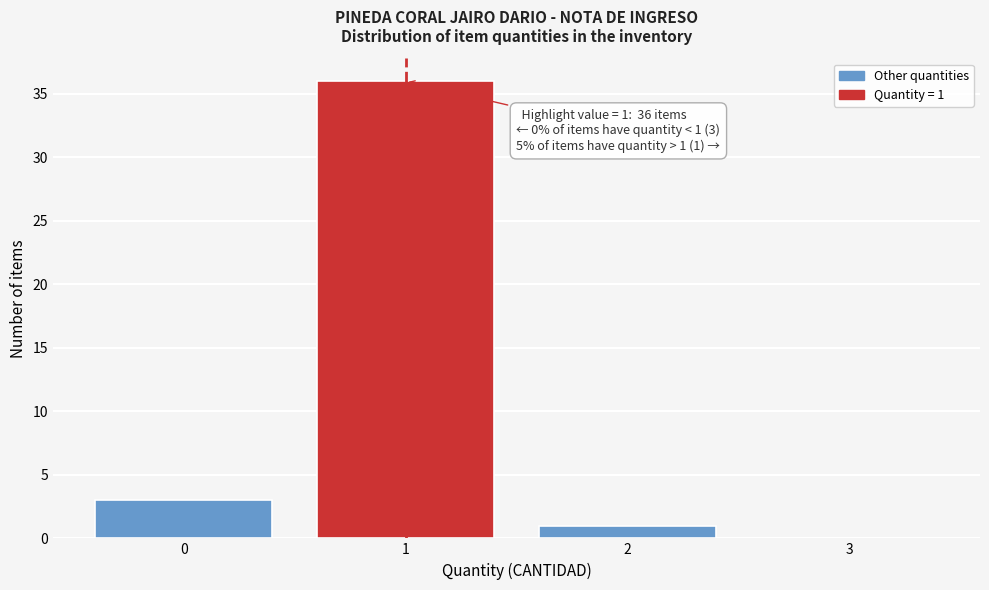

Over which range of the x-axis is the bar tallest?

0.5 to 1.5